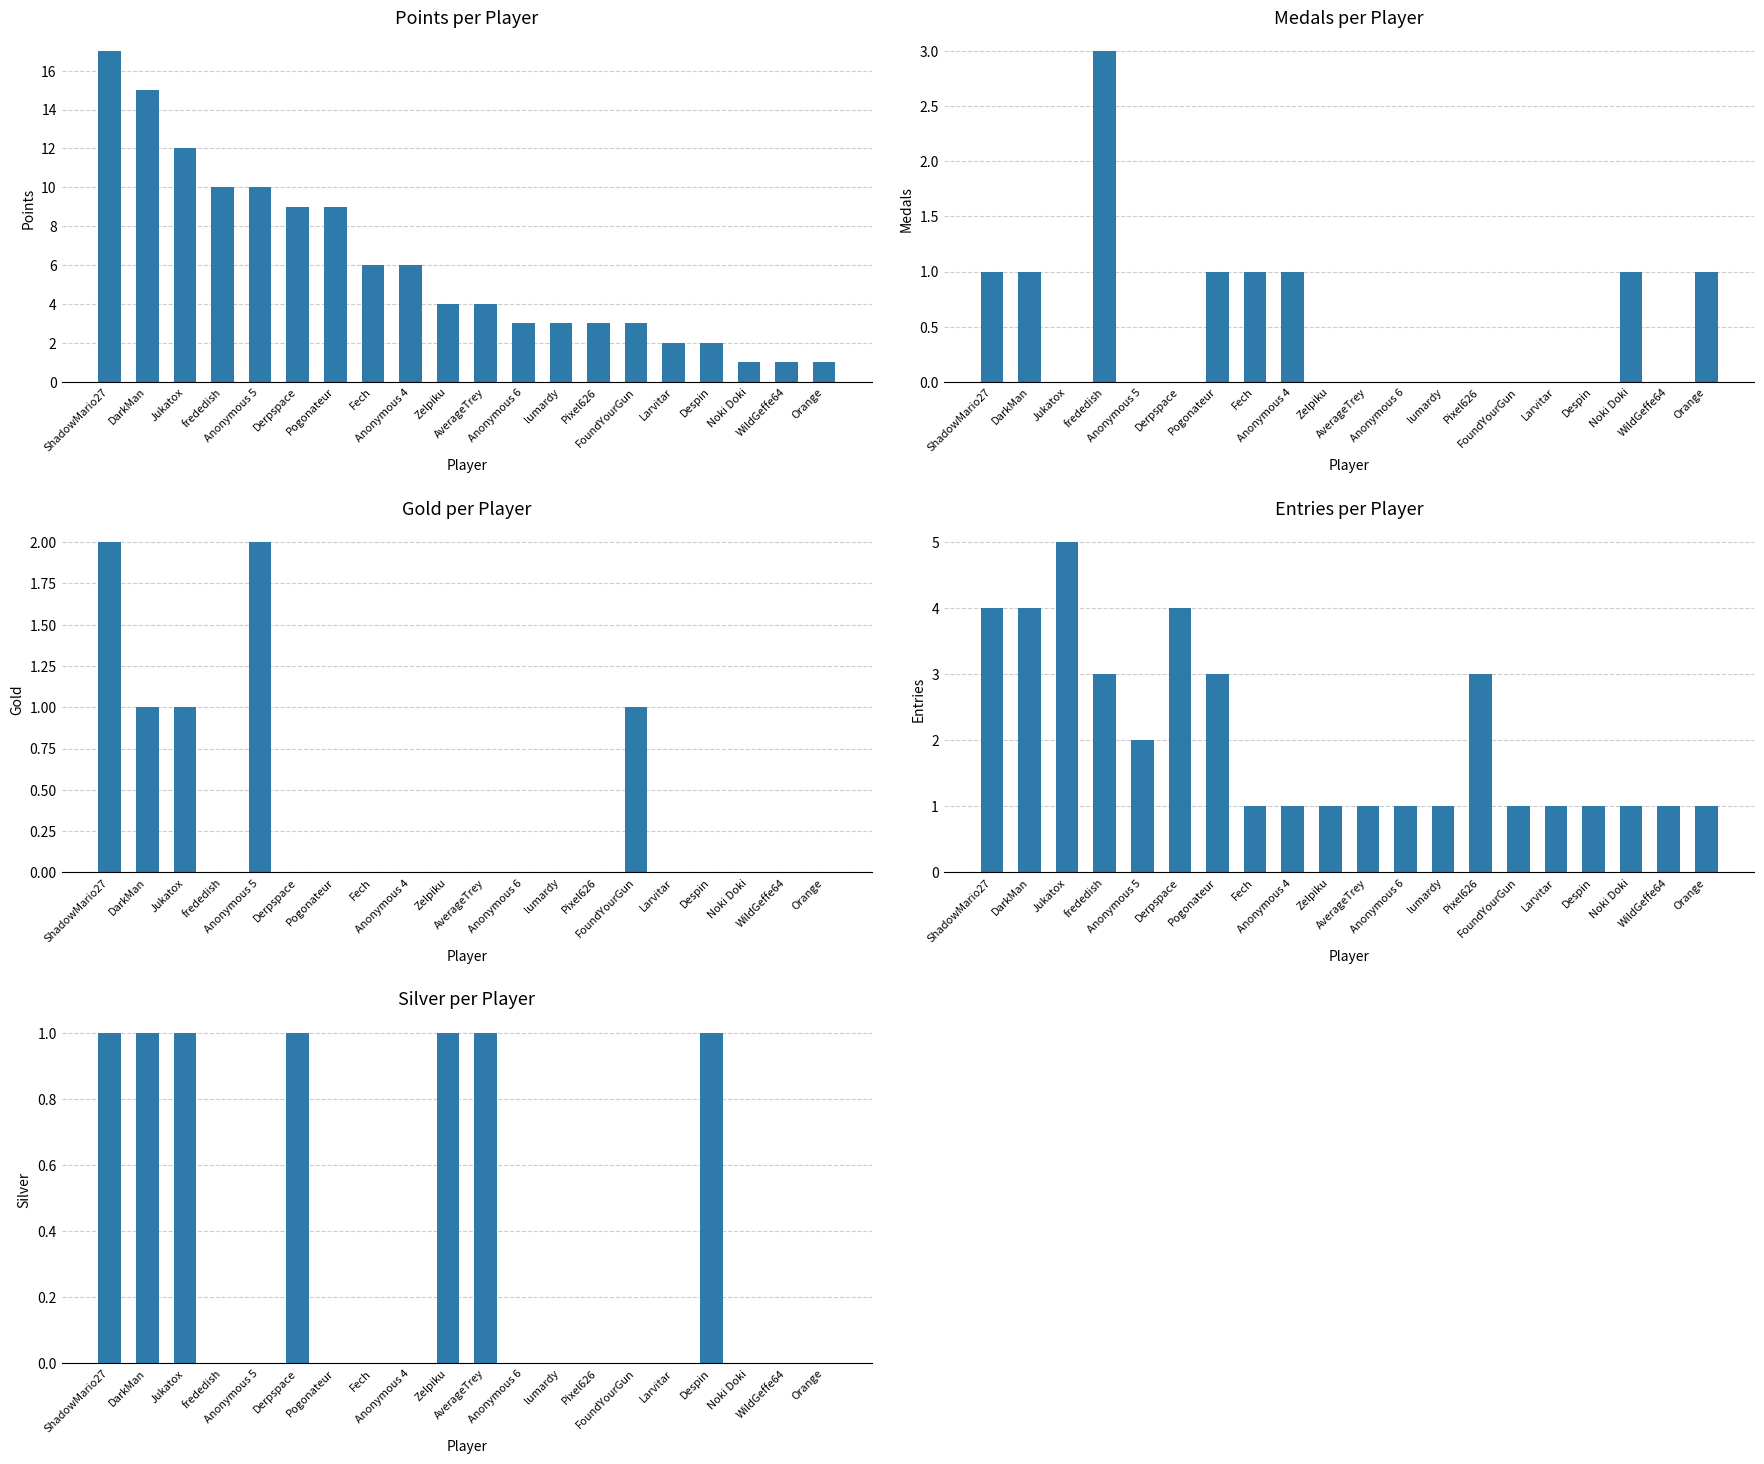

What is the label of the 4th bar from the right?

Despin